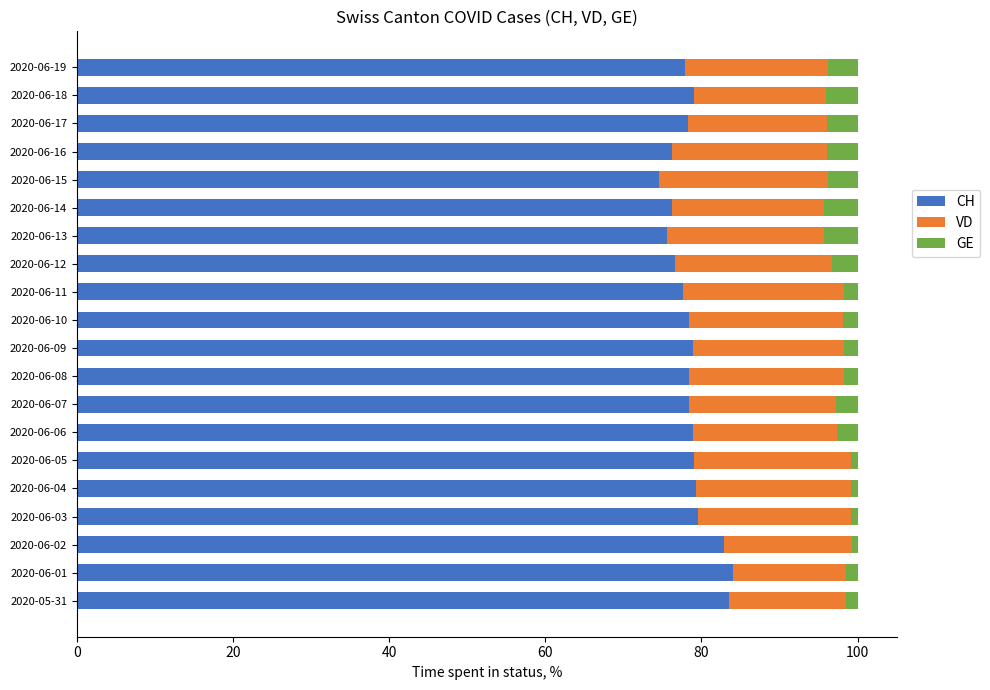

What is the average value of the CH series?

78.7